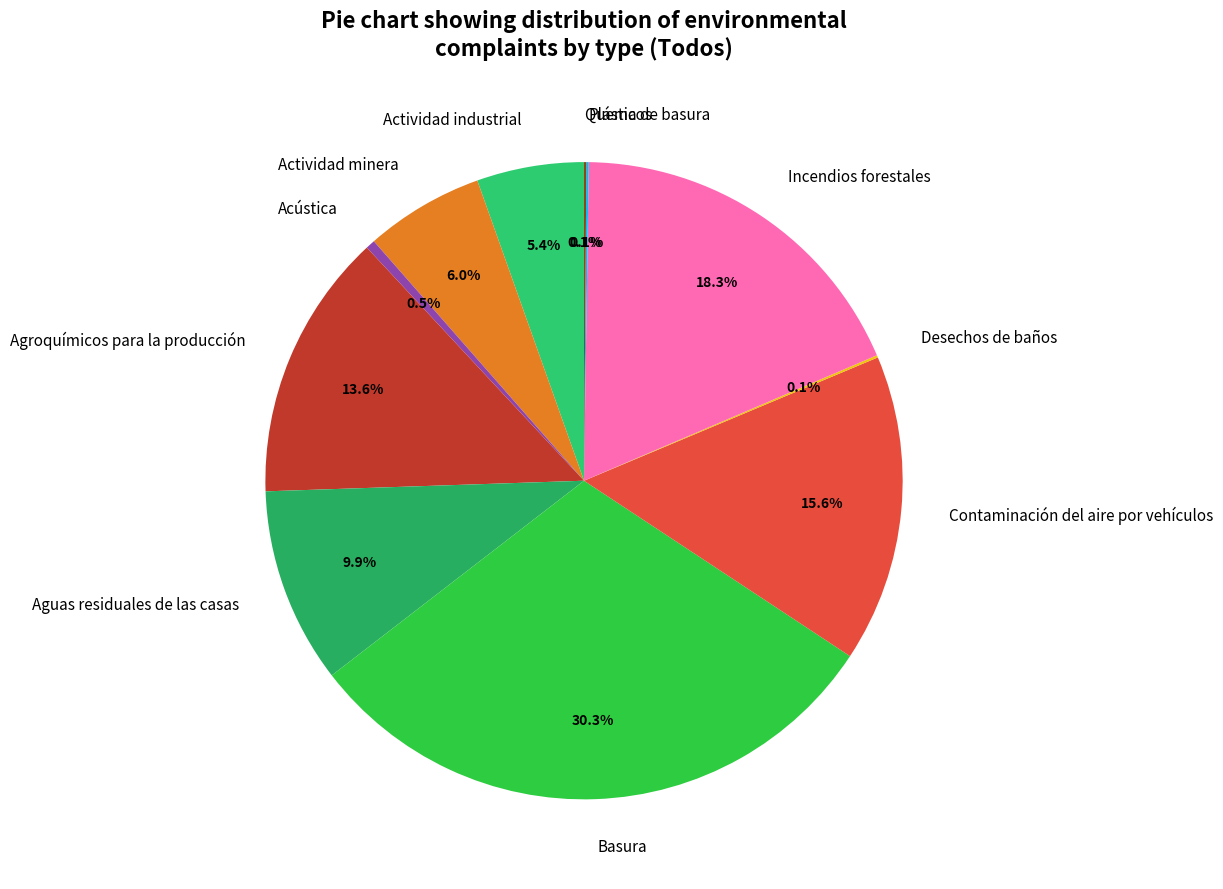

To the nearest percent, what is the difference between the largest and smallest slice percentages?

30%